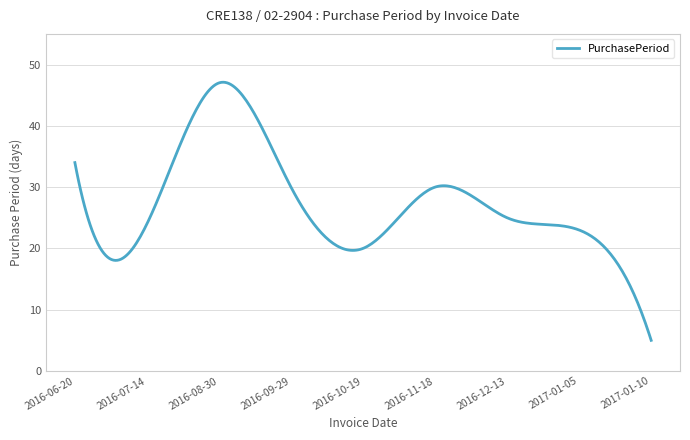

What is the smallest value displayed?

5.0